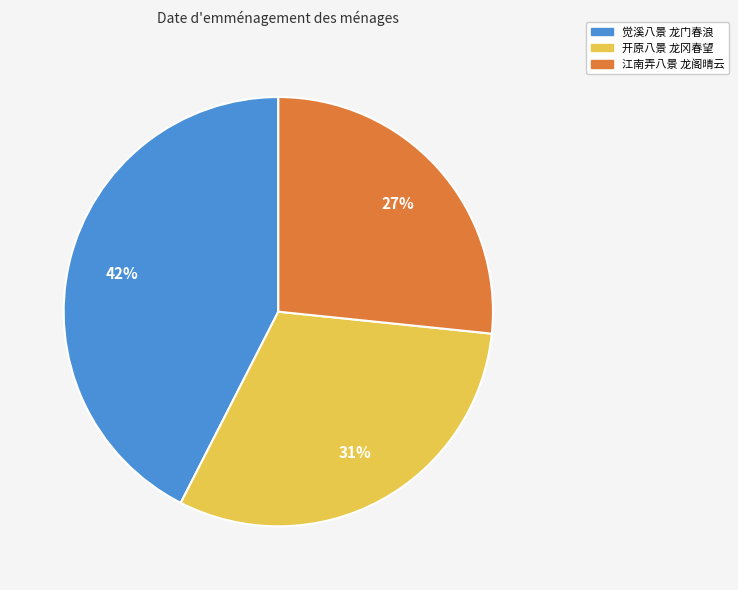

How many slices are in this pie chart?

3